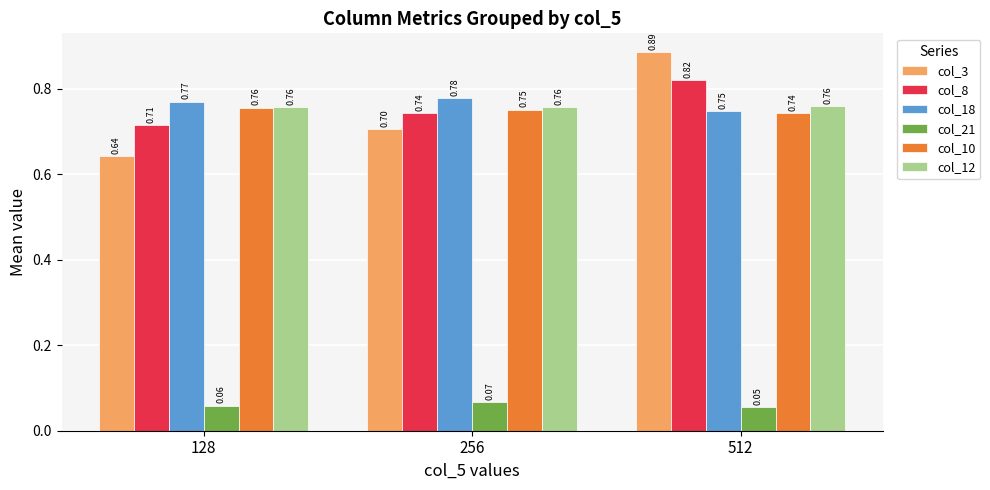

At how many categories does at least one series exceed 0?

3